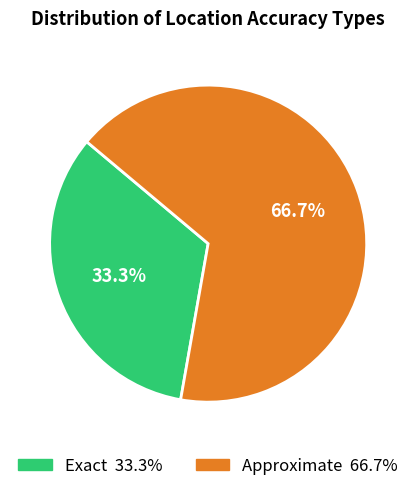

Is it true that Approximate is 78% of the pie?

False